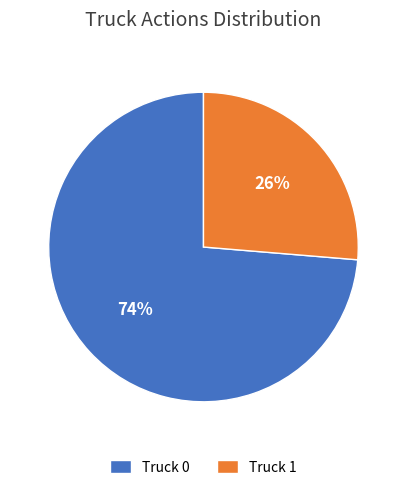

To the nearest percent, what is the combined percentage of Truck 1 and Truck 0?

100%